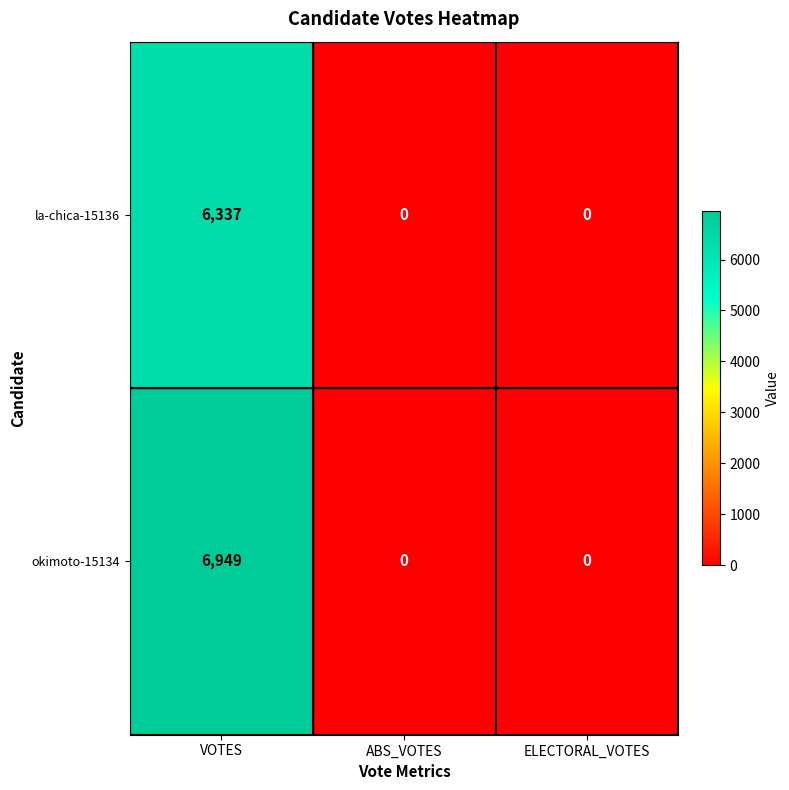

Rank the series at VOTES from highest to lowest value.

okimoto-15134, la-chica-15136